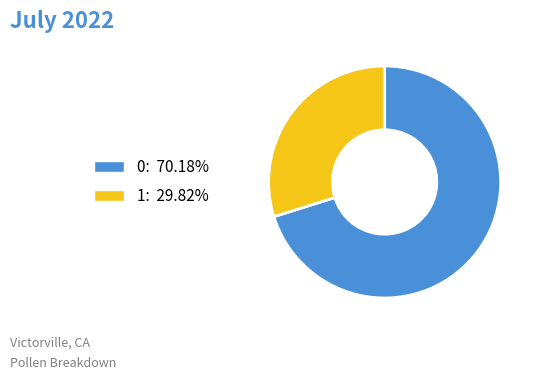

Is the sum of 0 and 1 greater than half?

Yes